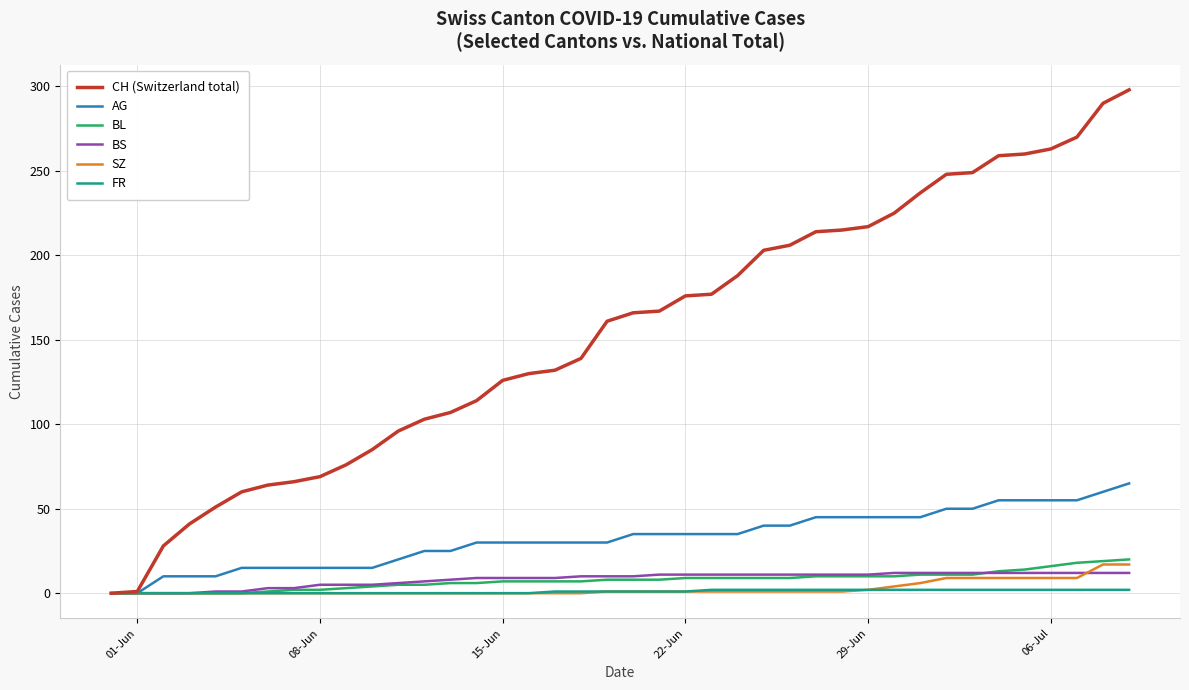

What are all the series names shown in the legend?

CH (Switzerland total), AG, BL, BS, SZ, FR